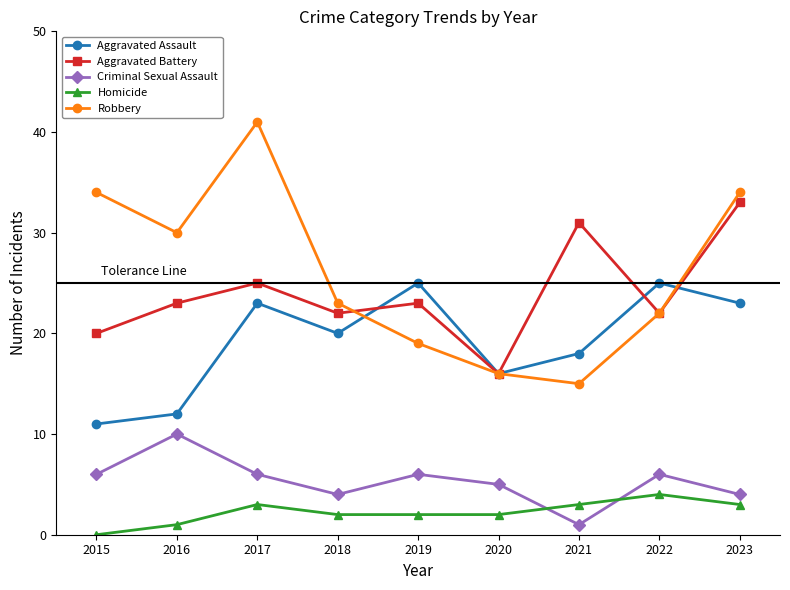

At which category does Homicide reach its first local peak?

2017